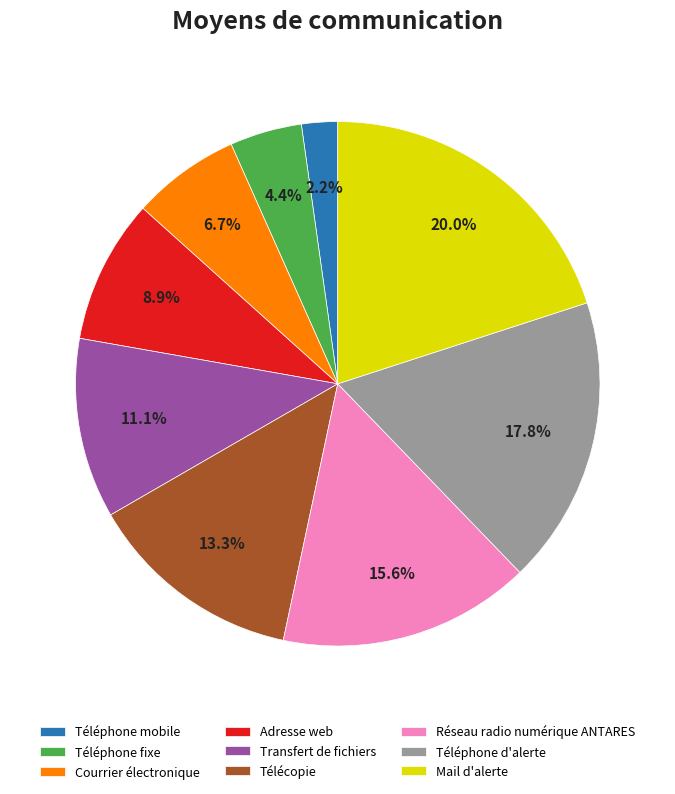

Is it true that Courrier électronique is 1% of the pie?

False